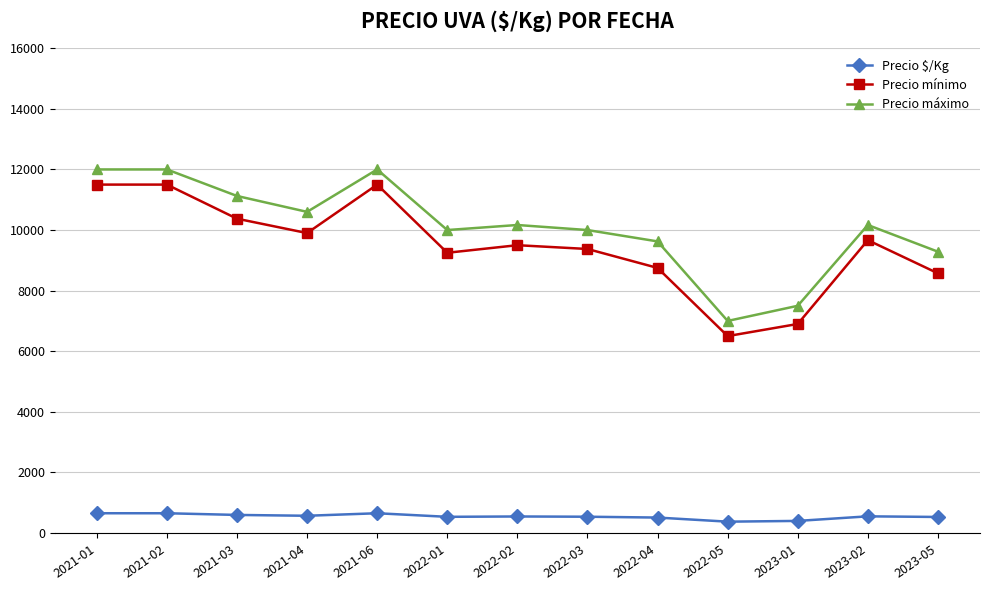

What is the difference between the Precio $/Kg values at 2022-01 and 2023-02?

16.0